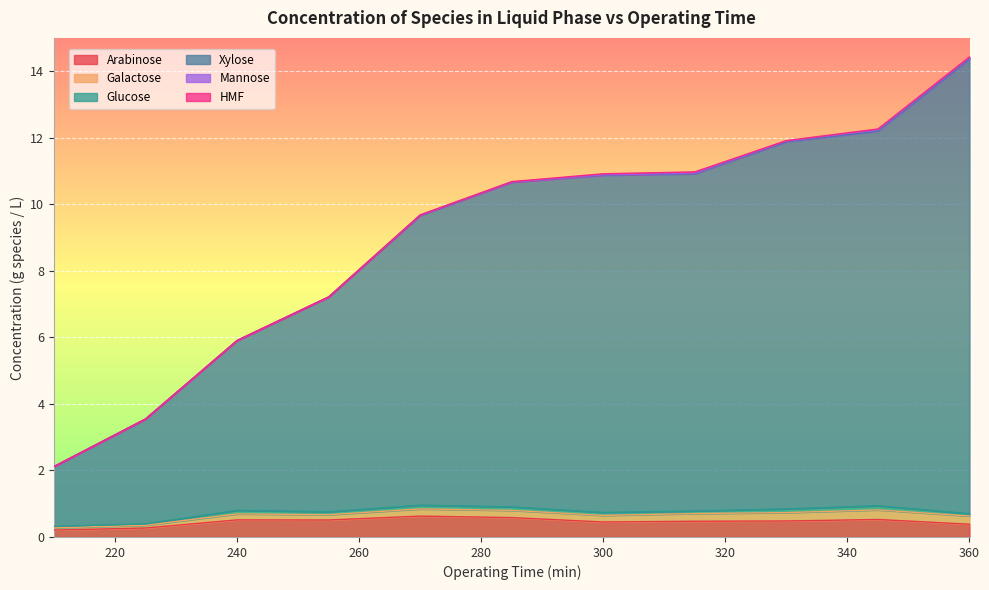

True or false: Galactose and Glucose intersect in this chart.

False